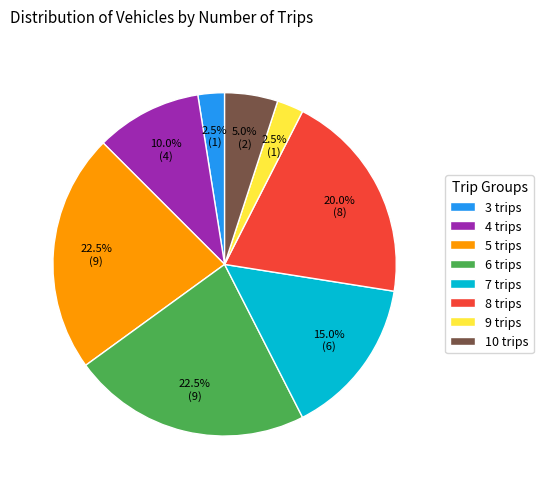

How many slices are in this pie chart?

8